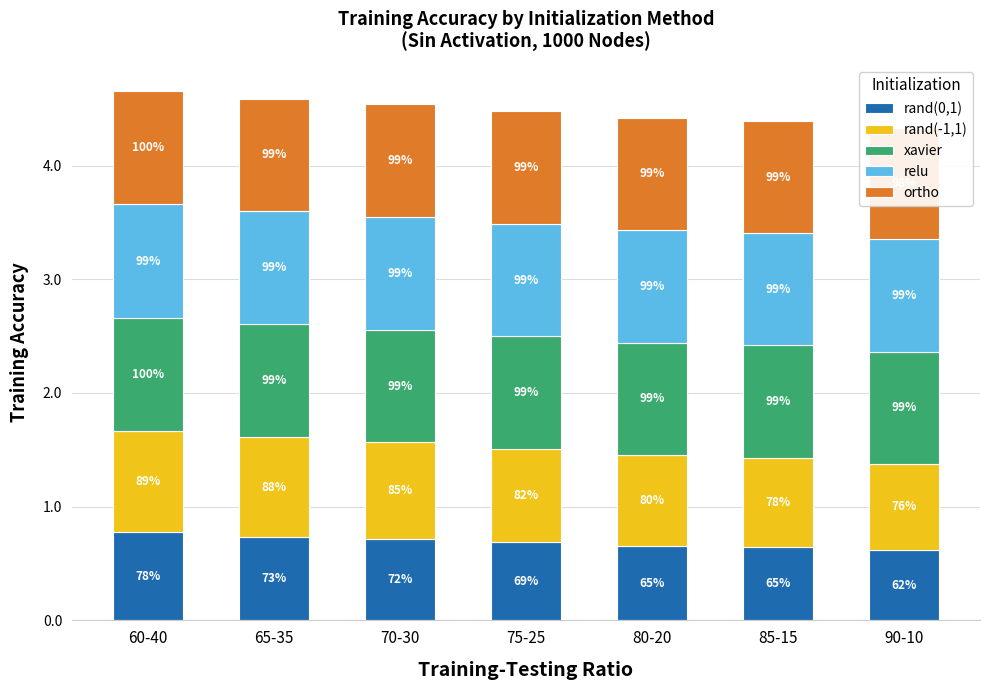

What is the greatest value displayed?

1.0